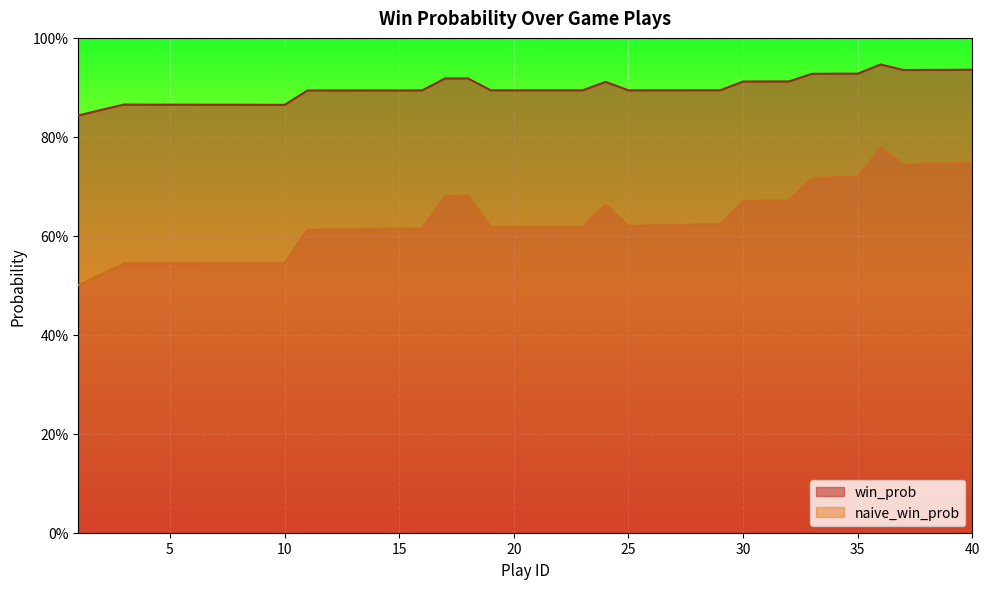

What is the lowest value of the naive_win_prob series?

0.5